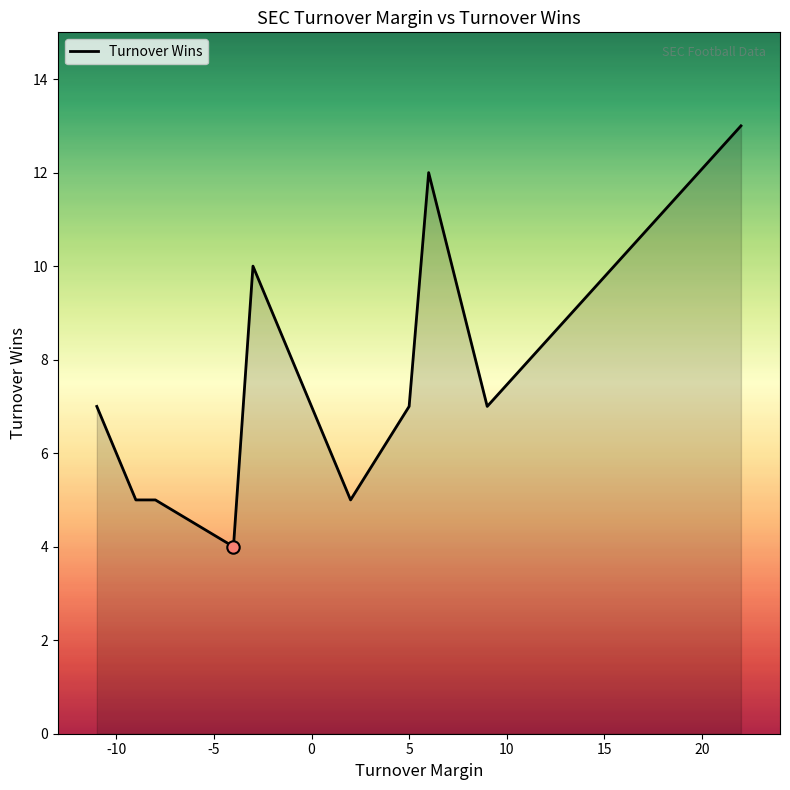

What is the maximum value shown in the chart?

13